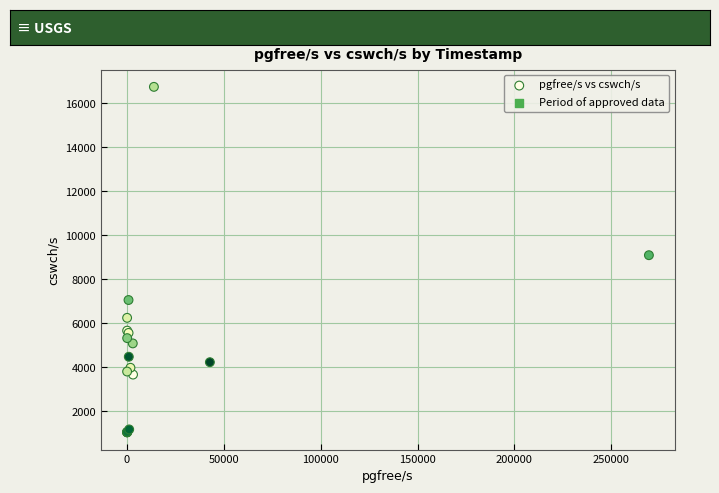

What Y value in the scatter plot is closest to 8898?

9098.0